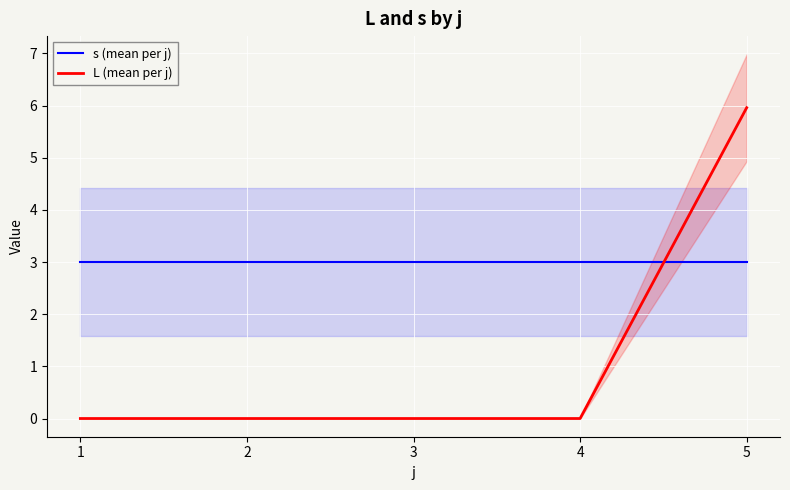

Which category has the highest value across all series?

5